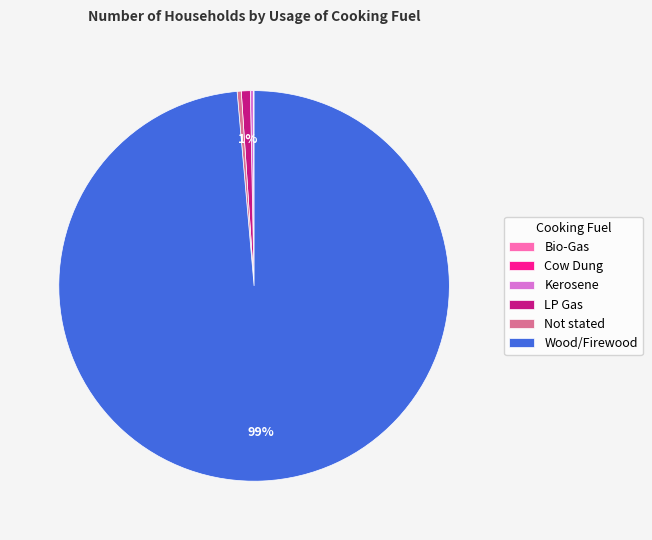

Which slice represents more than half of the pie?

Wood/Firewood